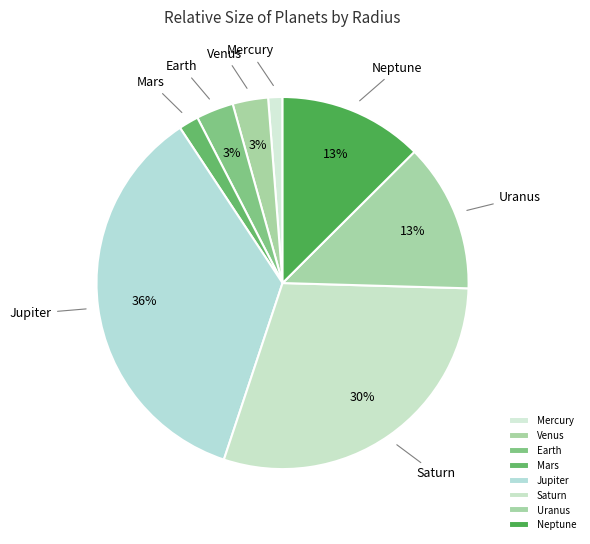

Is it true that Mercury is 11% of the pie?

False